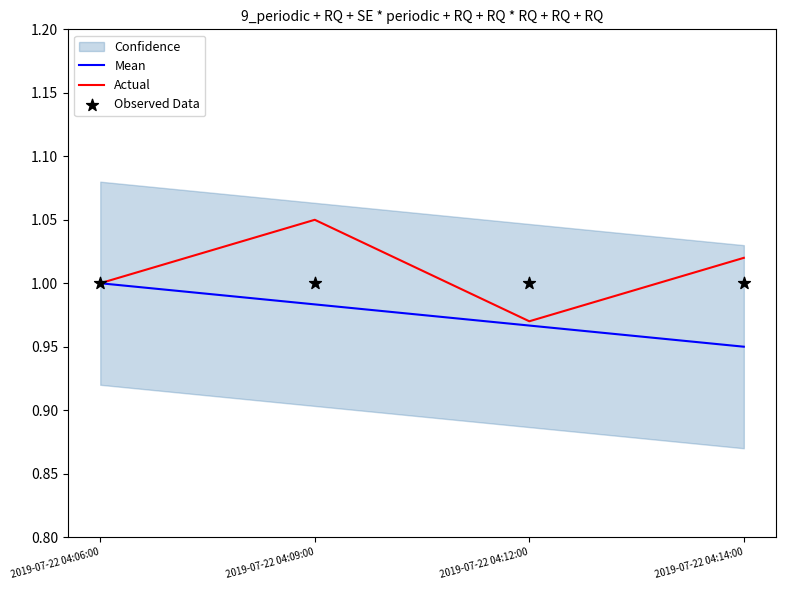

Which series has the widest spread of Y values?

Actual